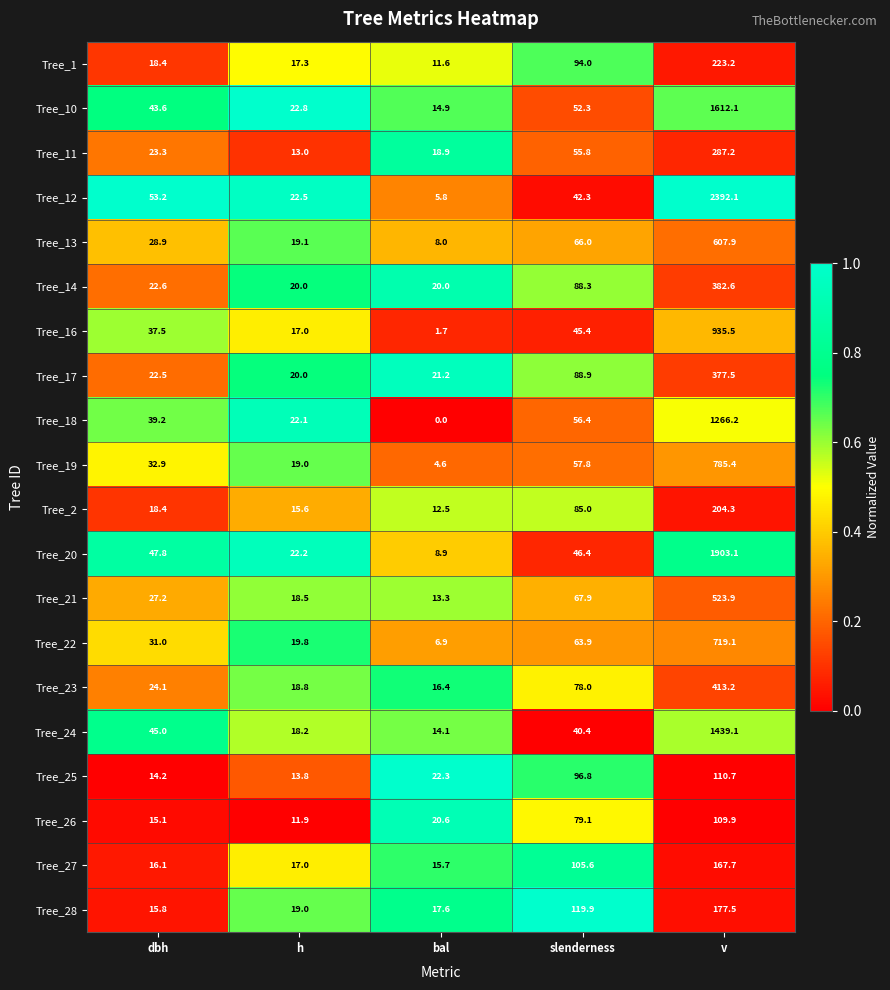

At which label is Tree_20 closest to 956?

dbh